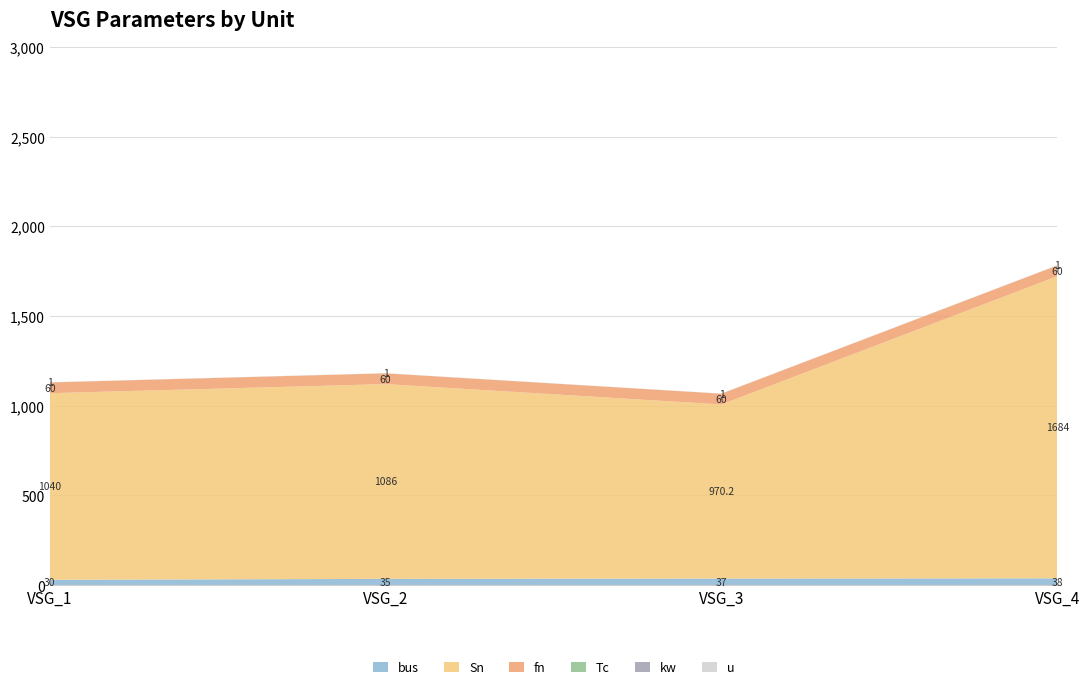

Reading left to right, list all the values displayed in this chart.

bus: 30.0	35.0	37.0	38.0
Sn: 1040.0	1085.7	970.2	1684.1
fn: 60.0	60.0	60.0	60.0
Tc: 0.0	0.0	0.0	0.0
kw: 0.0	0.0	0.0	0.0
u: 1.0	1.0	1.0	1.0